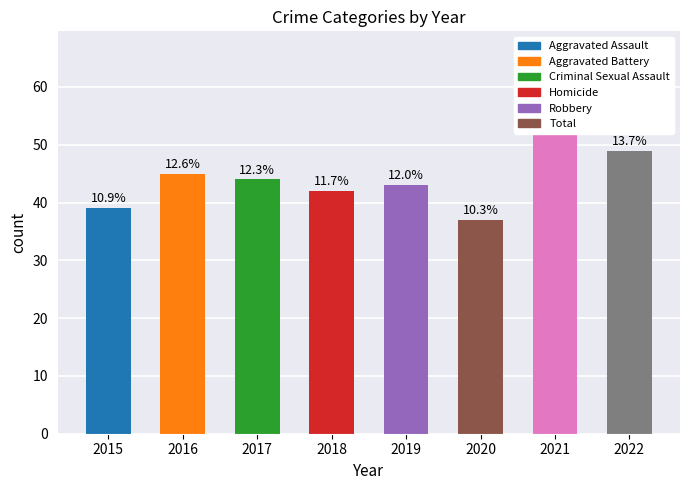

The value at 2022 is 49. True or false?

True